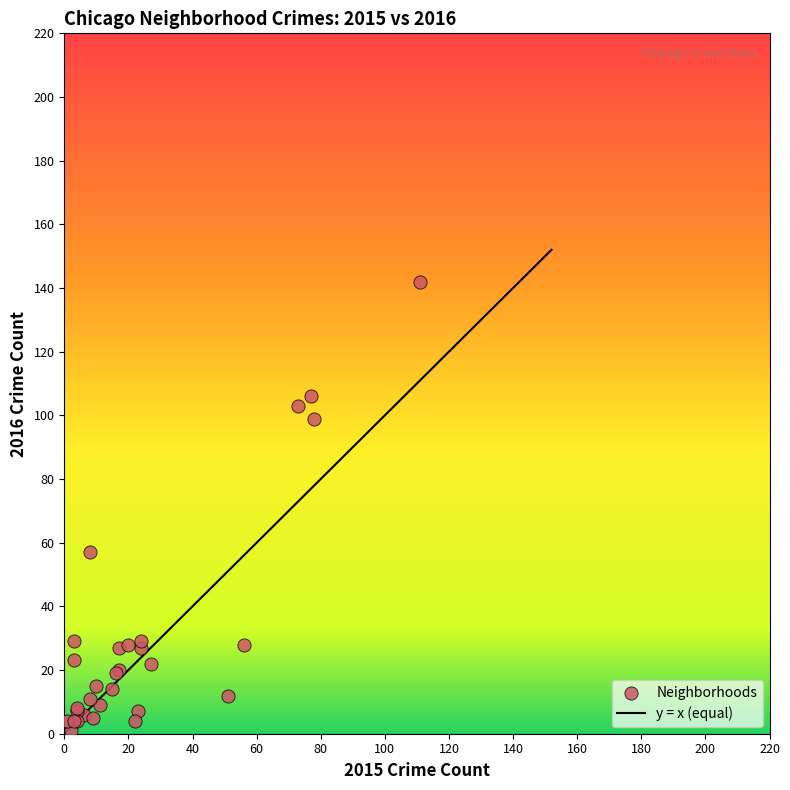

What Y value in the scatter plot is closest to 71?

57